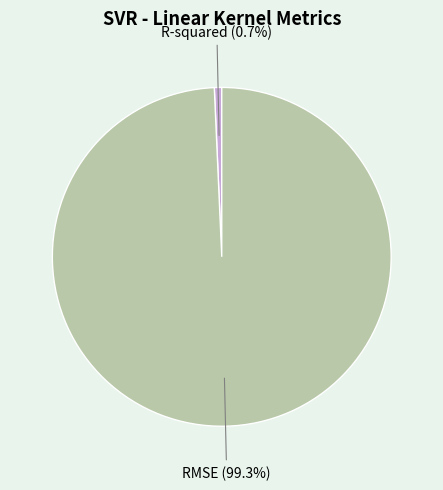

What is the majority slice?

RMSE